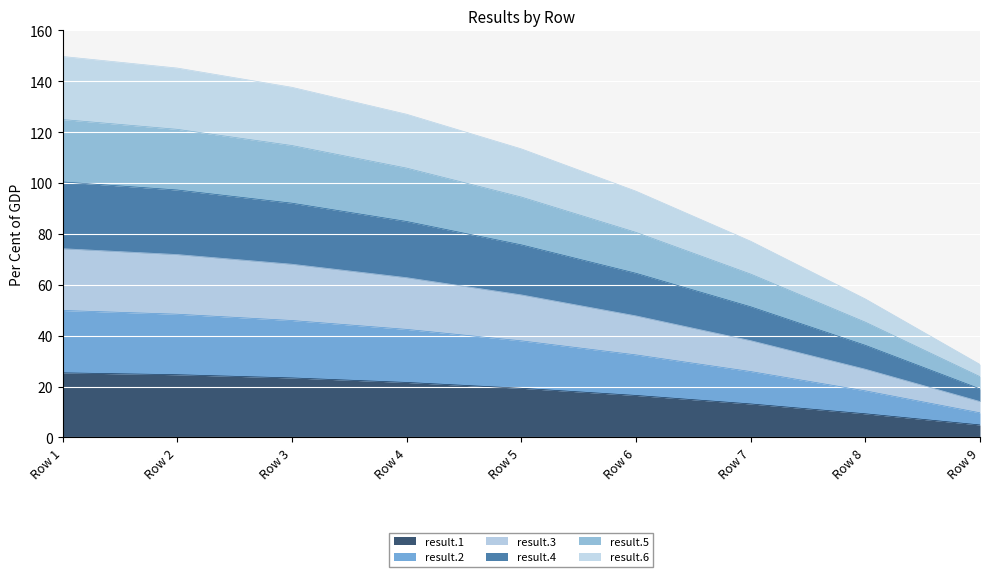

Is it true that result.1 equals 28.2 at Row 6?

False